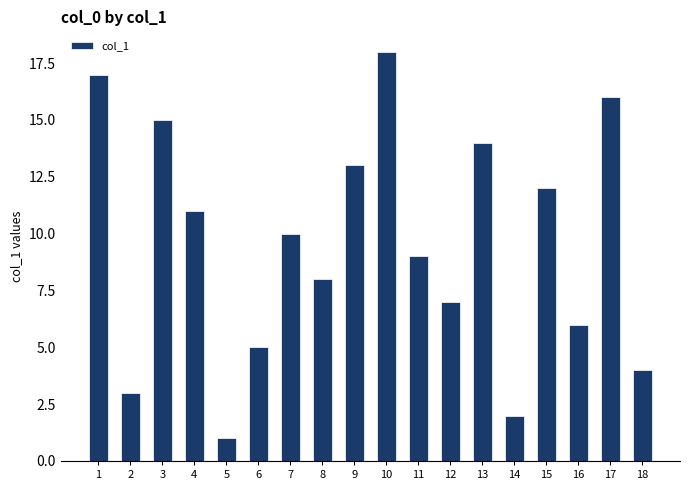

At which label is the value closest to 9?

11